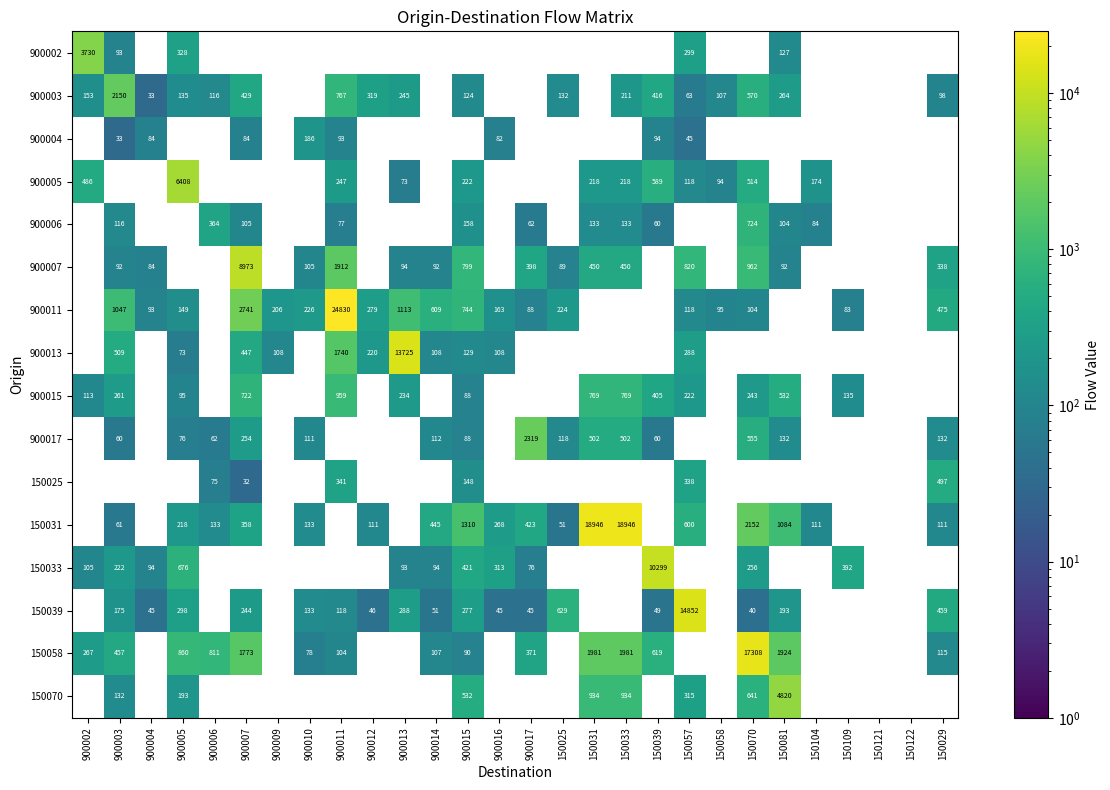

Is the value of 900005 at 150104 greater than the value of 900011 at 150057?

Yes